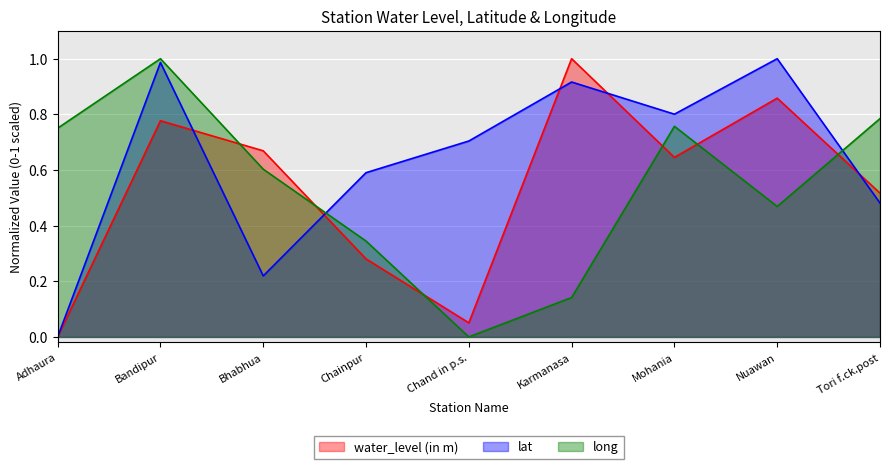

Is it true that long equals 1.2 at Mohania?

False